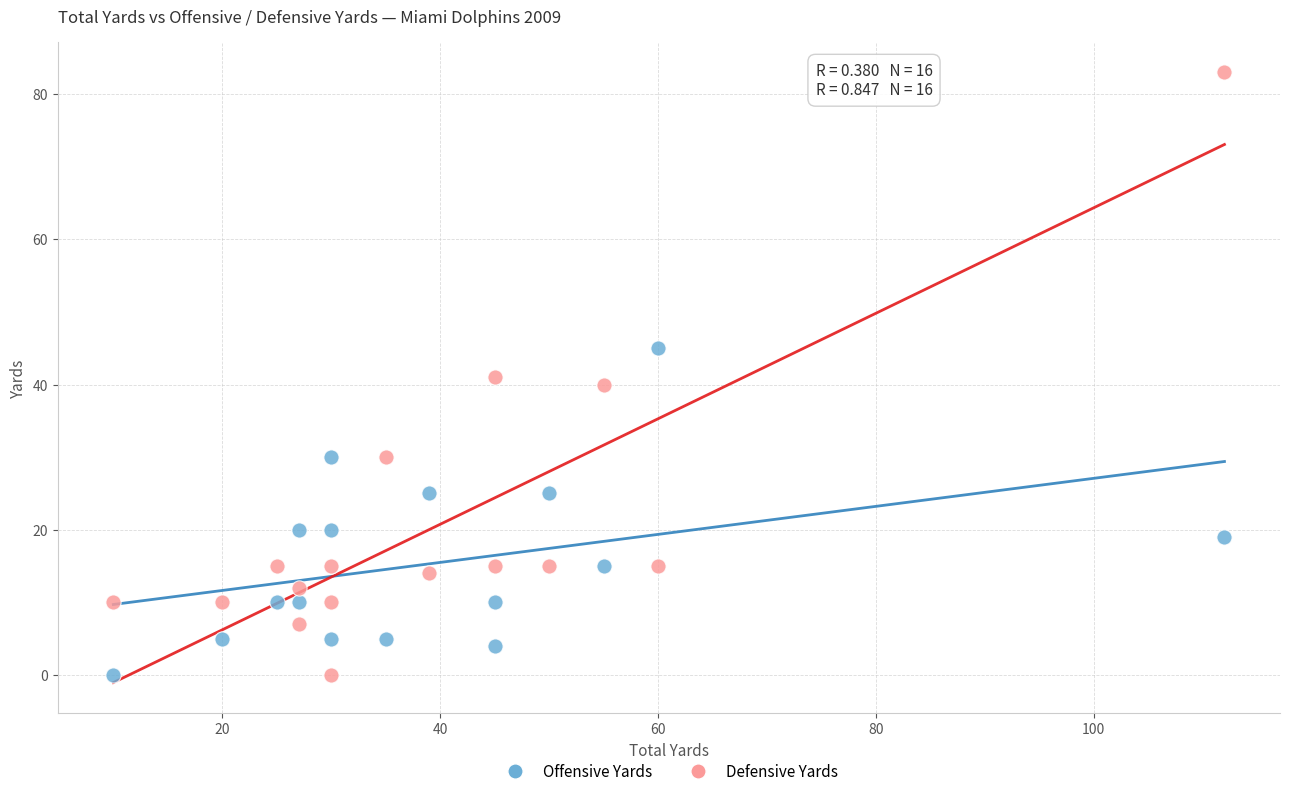

What is the X range (max minus min) for the scatter plot?

102